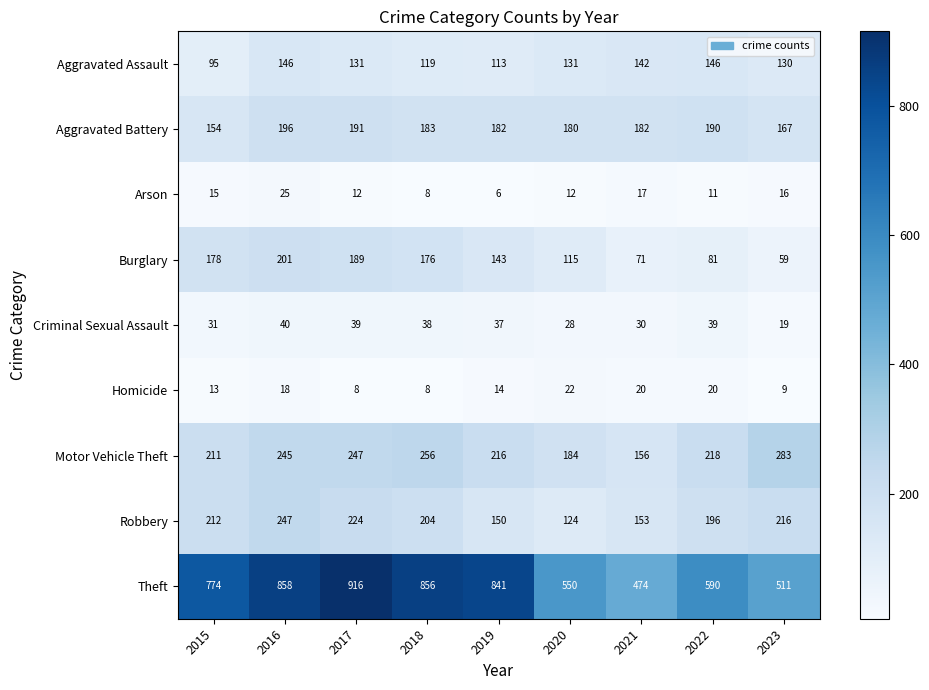

What is the sum of all Criminal Sexual Assault values?

301